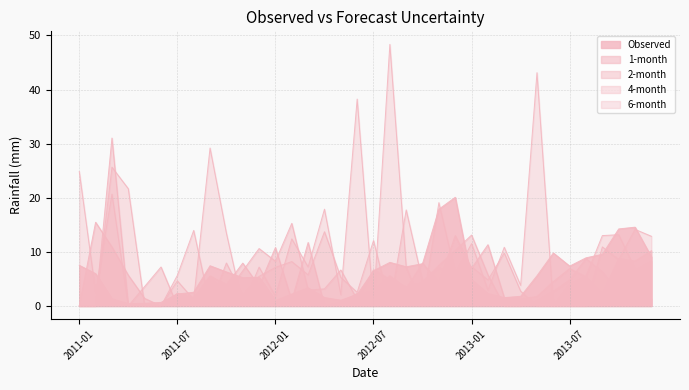

True or false: Observed has more than 0 points higher than both neighbors.

True